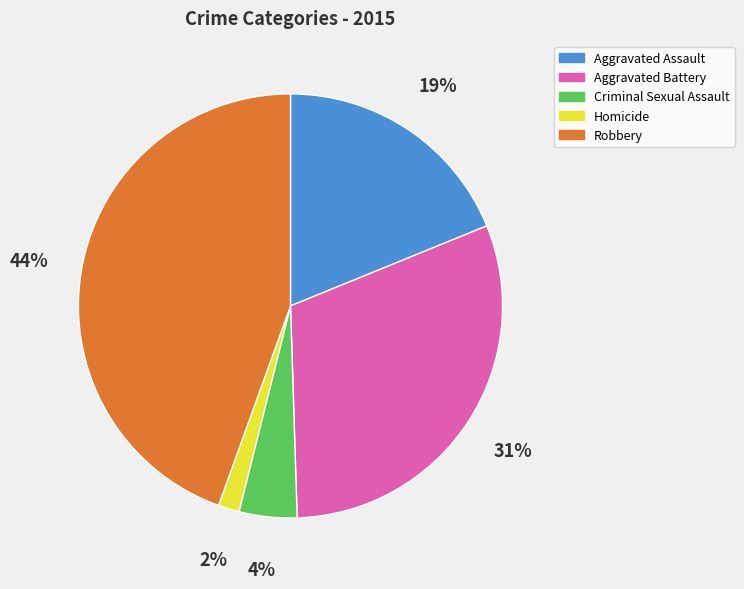

True or false: Aggravated Battery accounts for 37% of the total.

False